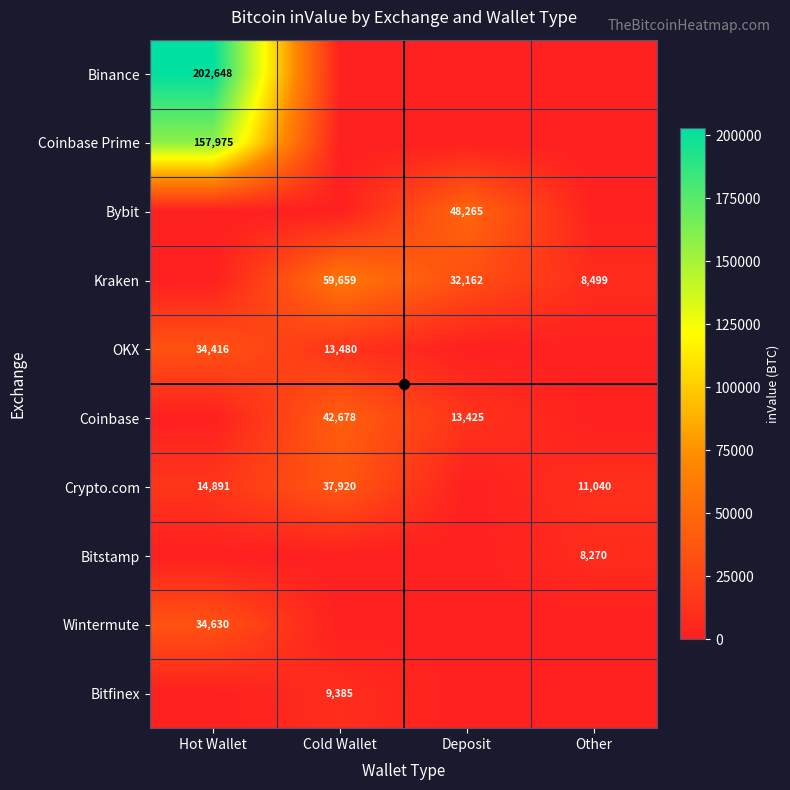

What is the difference between the Crypto.com values at Hot Wallet and Other?

3851